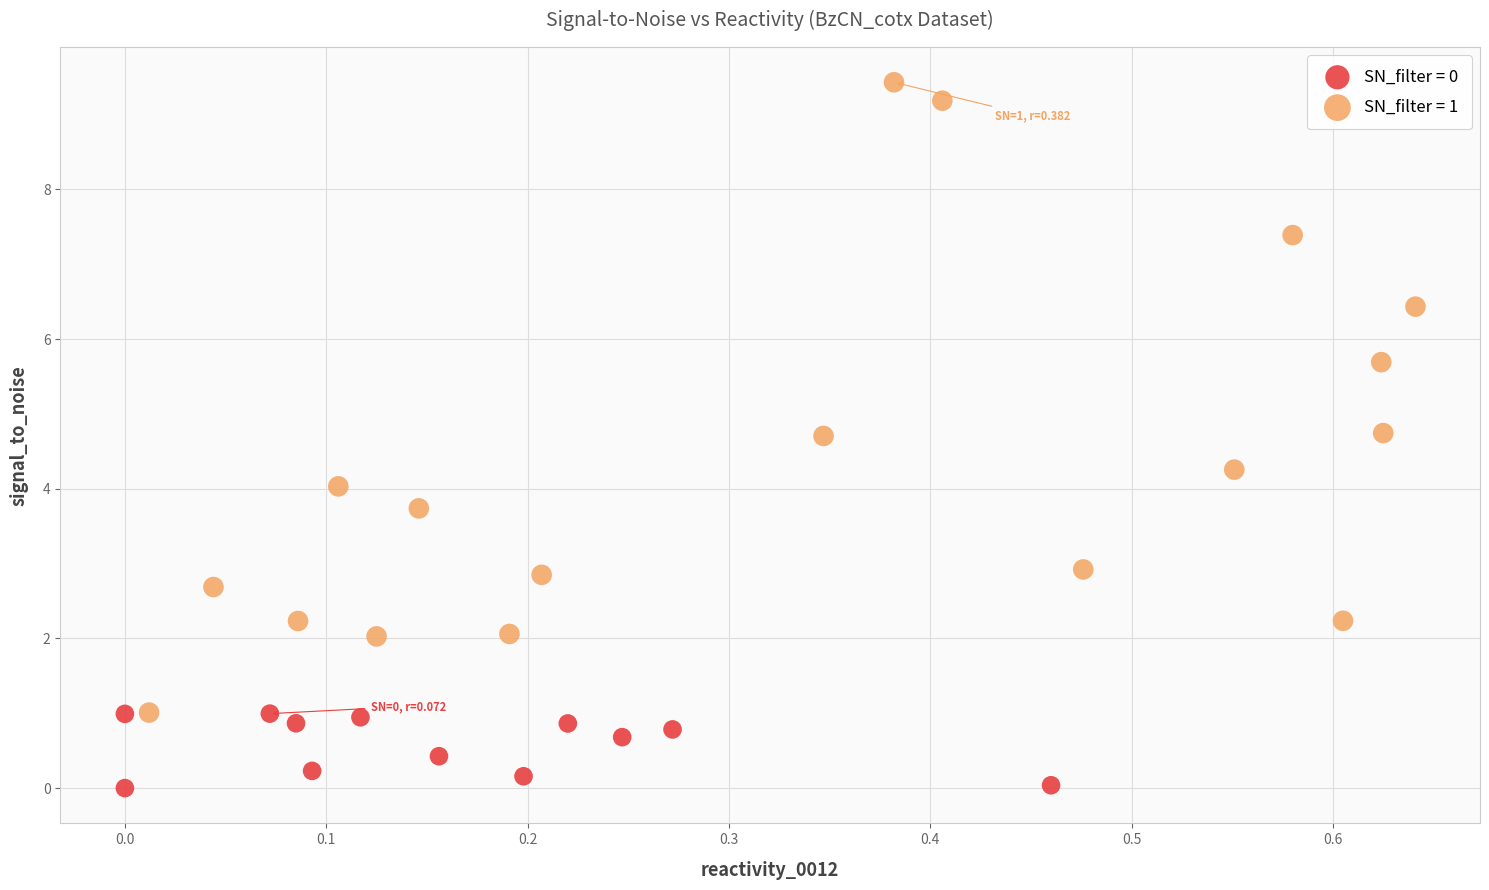

Which series reaches the maximum Y coordinate?

SN_filter = 1